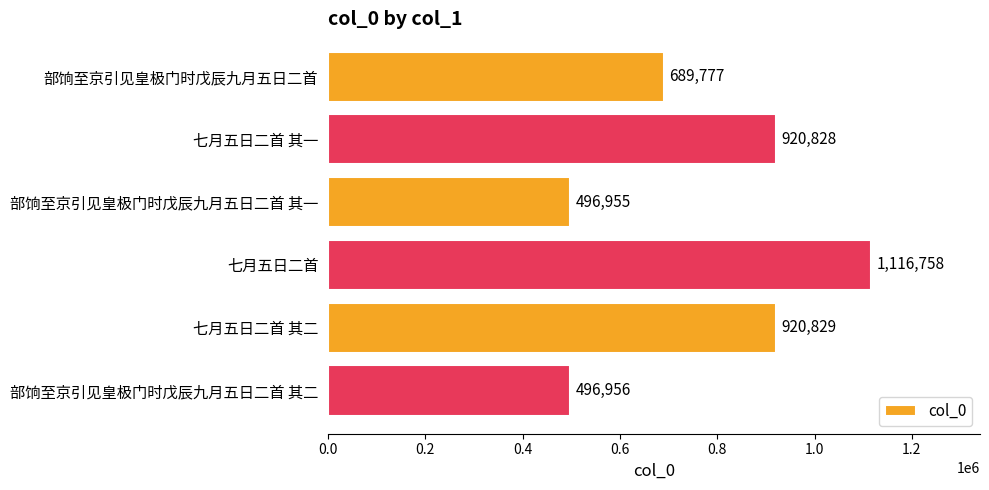

What is the change in value from 部饷至京引见皇极门时戊辰九月五日二首 to 七月五日二首?

+426981